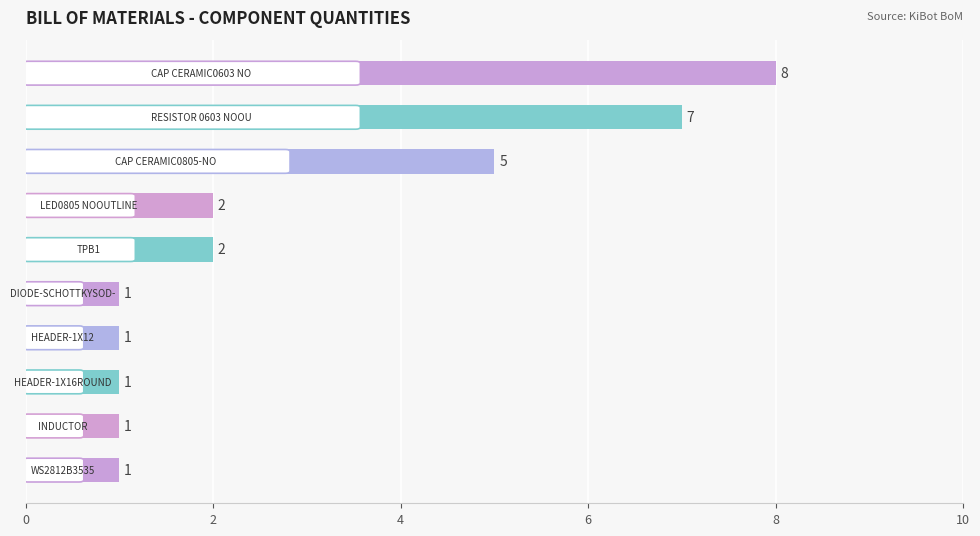

What is the maximum value shown in the chart?

8